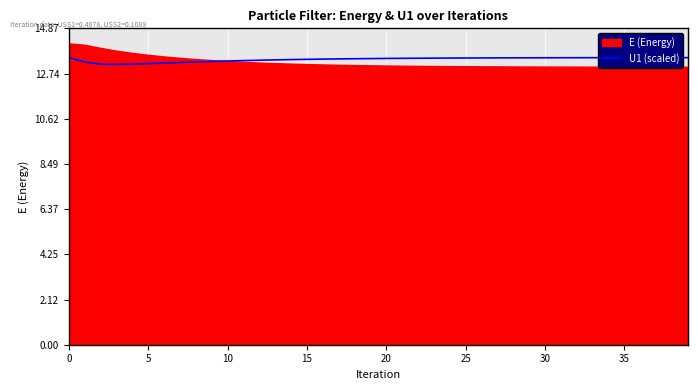

How many lines are shown in the chart?

1